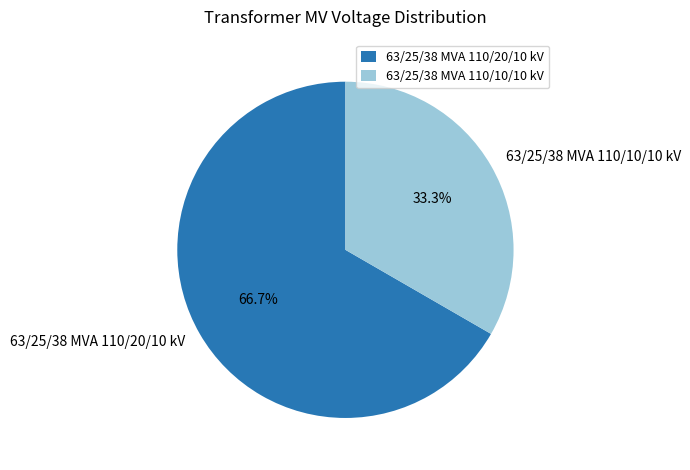

Is it true that 63/25/38 MVA 110/10/10 kV is 33% of the pie?

True